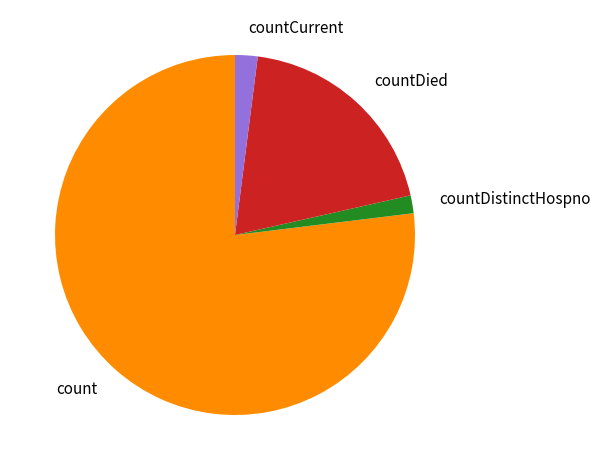

Between countDied and countDistinctHospno, which is larger?

countDied